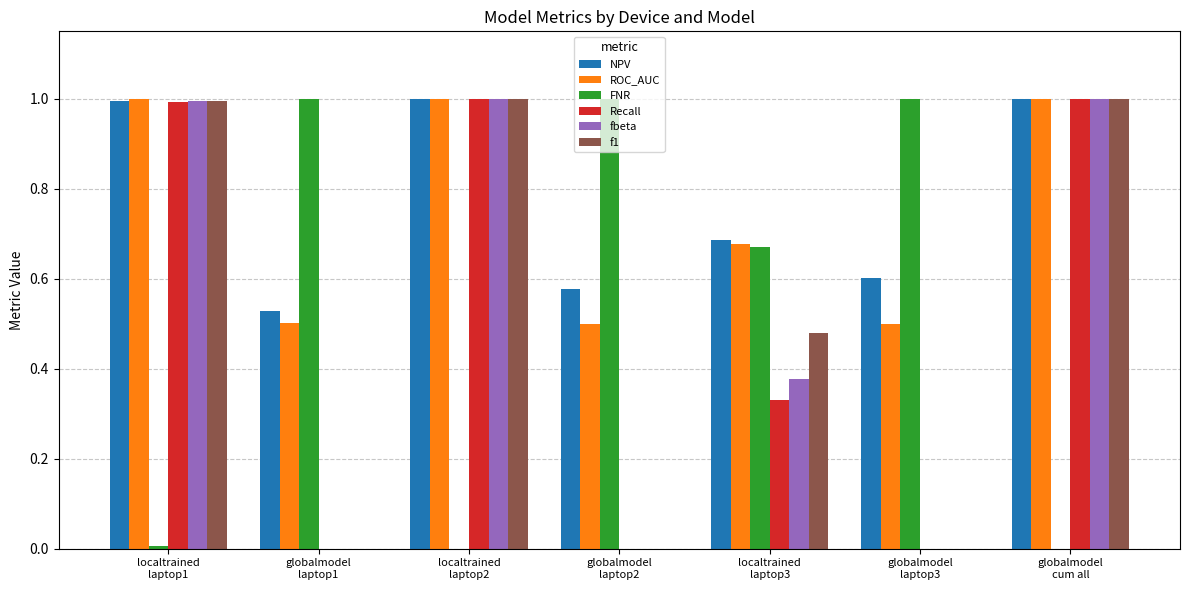

What are all the series names shown in the legend?

NPV, ROC_AUC, FNR, Recall, fbeta, f1